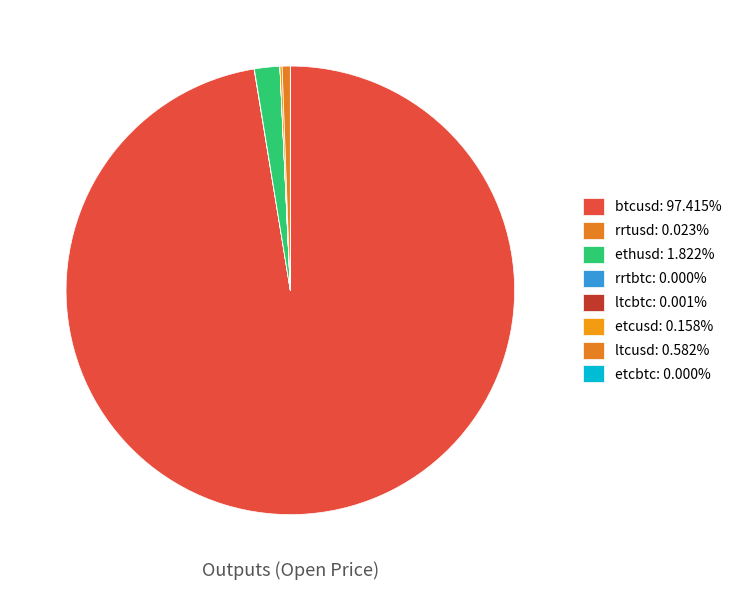

What is the smallest slice in the pie chart?

rrtbtc